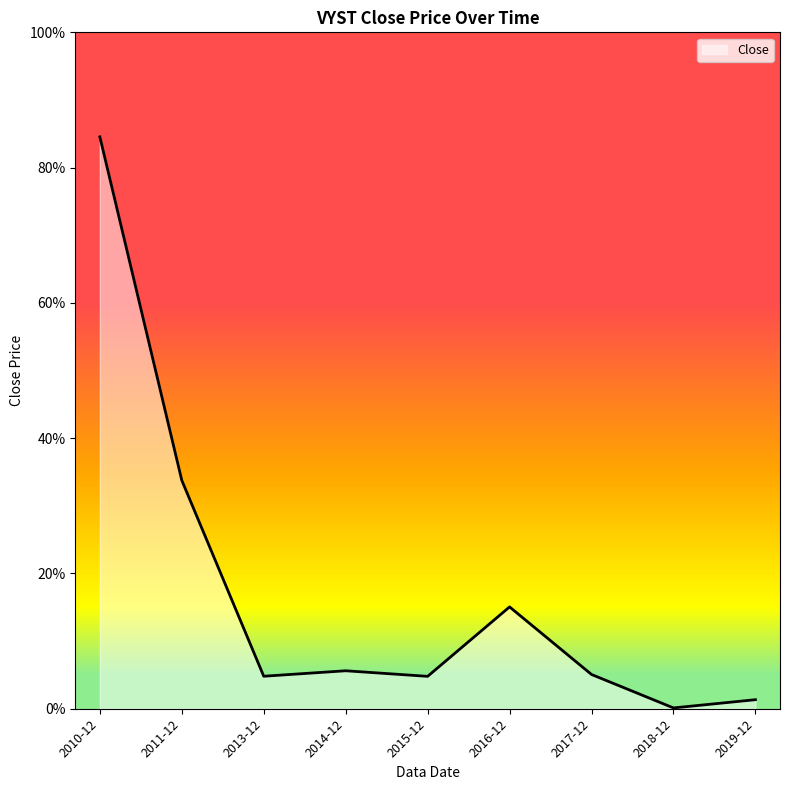

At which category does the chart reach its minimum across all series?

2018-12